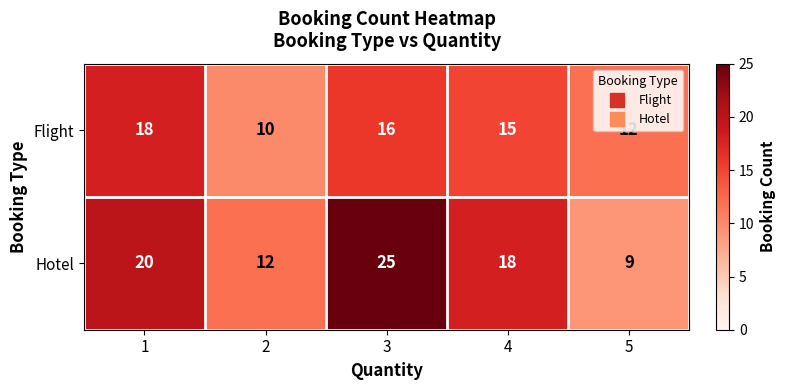

What is the difference between the second highest and second lowest values in the Flight series?

4